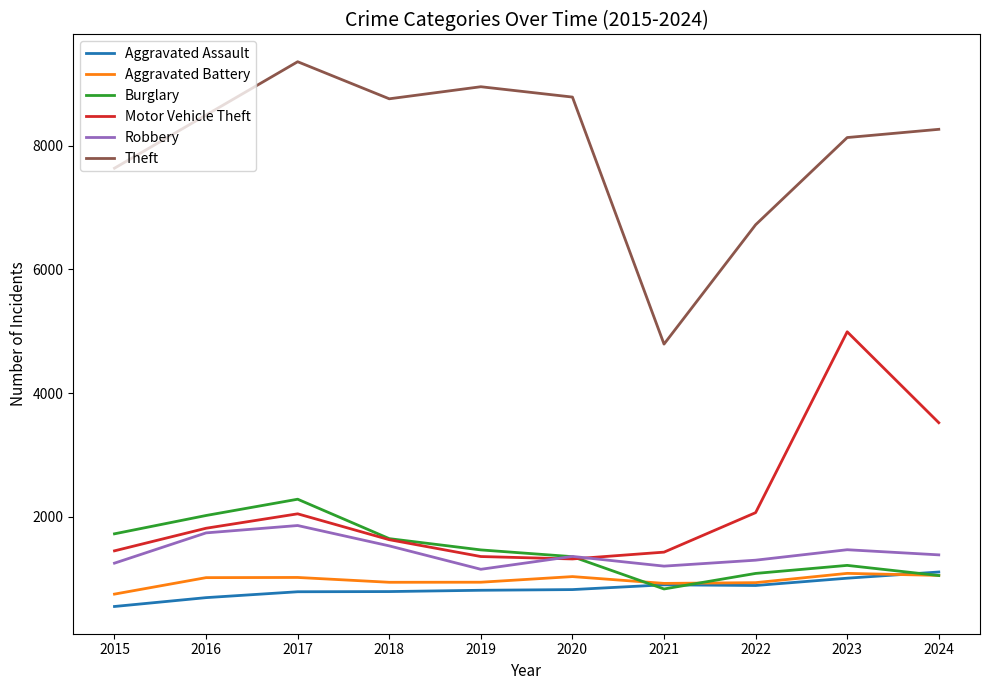

True or false: Theft and Robbery intersect in this chart.

False